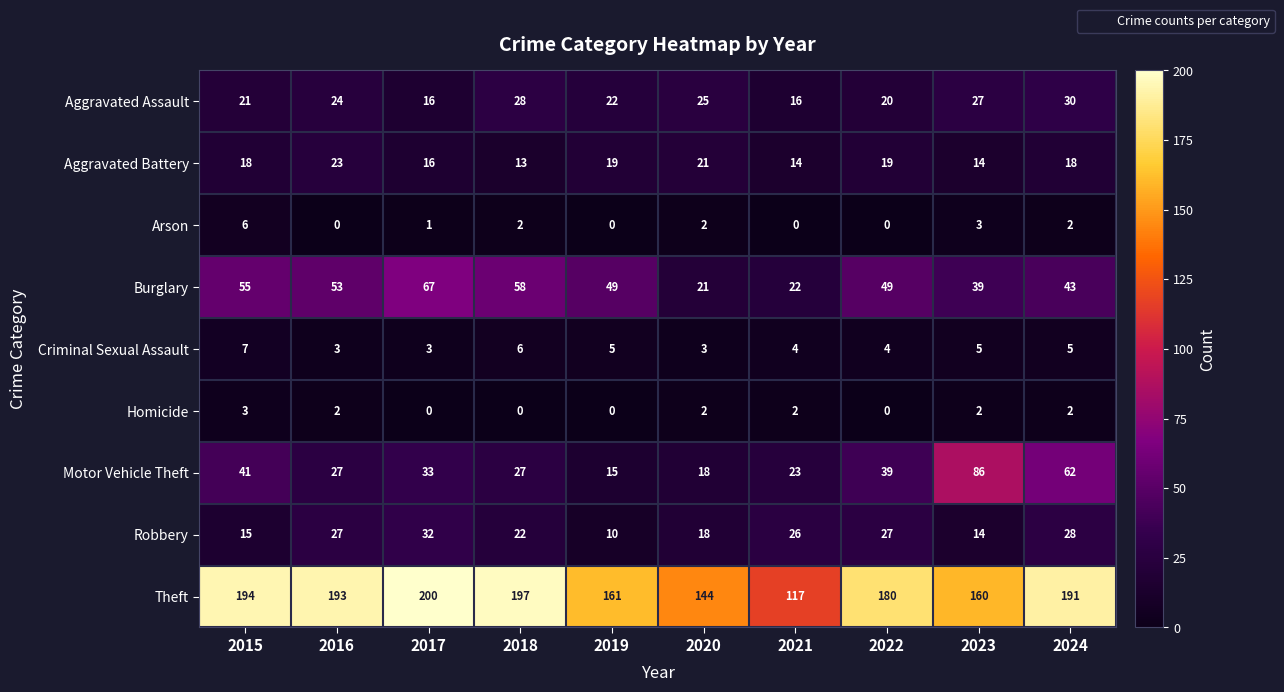

What is the difference between the maximum and second lowest values in the Arson series?

6